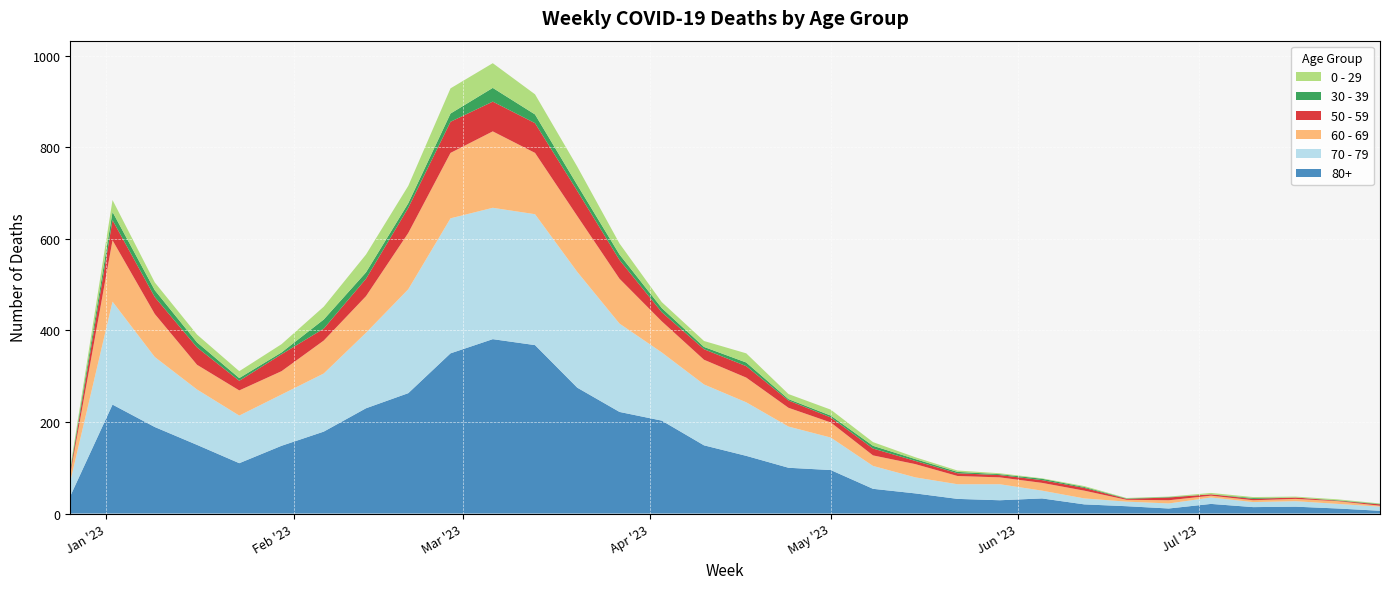

Reading left to right, extract all data points from this chart.

80+: 2022-12-26=38	2023-01-02=238	2023-01-09=189	2023-01-16=150	2023-01-23=110	2023-01-30=148	2023-02-06=179	2023-02-13=230	2023-02-20=263	2023-02-27=350	2023-03-06=381	2023-03-13=368	2023-03-20=275	2023-03-27=222	2023-04-03=203	2023-04-10=149	2023-04-17=126	2023-04-24=100	2023-05-01=95	2023-05-08=54	2023-05-15=44	2023-05-22=32	2023-05-29=29	2023-06-05=33	2023-06-12=20	2023-06-19=16	2023-06-26=11	2023-07-03=21	2023-07-10=14	2023-07-17=15	2023-07-24=11	2023-07-31=6
70 - 79: 2022-12-26=32	2023-01-02=225	2023-01-09=153	2023-01-16=121	2023-01-23=104	2023-01-30=112	2023-02-06=127	2023-02-13=165	2023-02-20=227	2023-02-27=295	2023-03-06=287	2023-03-13=286	2023-03-20=253	2023-03-27=193	2023-04-03=149	2023-04-10=133	2023-04-17=117	2023-04-24=90	2023-05-01=71	2023-05-08=50	2023-05-15=35	2023-05-22=32	2023-05-29=35	2023-06-05=17	2023-06-12=13	2023-06-19=10	2023-06-26=11	2023-07-03=14	2023-07-10=11	2023-07-17=12	2023-07-24=10	2023-07-31=9
60 - 69: 2022-12-26=16	2023-01-02=134	2023-01-09=94	2023-01-16=54	2023-01-23=55	2023-01-30=51	2023-02-06=72	2023-02-13=80	2023-02-20=123	2023-02-27=143	2023-03-06=167	2023-03-13=134	2023-03-20=122	2023-03-27=98	2023-04-03=68	2023-04-10=54	2023-04-17=54	2023-04-24=41	2023-05-01=33	2023-05-08=23	2023-05-15=29	2023-05-22=18	2023-05-29=15	2023-06-05=17	2023-06-12=17	2023-06-19=4	2023-06-26=7	2023-07-03=4	2023-07-10=4	2023-07-17=5	2023-07-24=6	2023-07-31=2
50 - 59: 2022-12-26=5	2023-01-02=44	2023-01-09=37	2023-01-16=38	2023-01-23=21	2023-01-30=37	2023-02-06=26	2023-02-13=38	2023-02-20=55	2023-02-27=68	2023-03-06=65	2023-03-13=65	2023-03-20=55	2023-03-27=41	2023-04-03=20	2023-04-10=23	2023-04-17=25	2023-04-24=16	2023-05-01=11	2023-05-08=15	2023-05-15=7	2023-05-22=6	2023-05-29=5	2023-06-05=6	2023-06-12=6	2023-06-19=2	2023-06-26=6	2023-07-03=3	2023-07-10=3	2023-07-17=3	2023-07-24=1	2023-07-31=3
30 - 39: 2022-12-26=5	2023-01-02=18	2023-01-09=15	2023-01-16=11	2023-01-23=6	2023-01-30=4	2023-02-06=20	2023-02-13=14	2023-02-20=10	2023-02-27=18	2023-03-06=30	2023-03-13=19	2023-03-20=13	2023-03-27=12	2023-04-03=9	2023-04-10=5	2023-04-17=8	2023-04-24=3	2023-05-01=4	2023-05-08=6	2023-05-15=4	2023-05-22=3	2023-05-29=2	2023-06-05=3	2023-06-12=2	2023-06-19=1	2023-06-26=1	2023-07-03=0	2023-07-10=2	2023-07-17=0	2023-07-24=1	2023-07-31=1
0 - 29: 2022-12-26=4	2023-01-02=26	2023-01-09=17	2023-01-16=17	2023-01-23=15	2023-01-30=18	2023-02-06=28	2023-02-13=39	2023-02-20=38	2023-02-27=55	2023-03-06=54	2023-03-13=44	2023-03-20=40	2023-03-27=24	2023-04-03=13	2023-04-10=13	2023-04-17=20	2023-04-24=11	2023-05-01=13	2023-05-08=8	2023-05-15=4	2023-05-22=3	2023-05-29=2	2023-06-05=1	2023-06-12=2	2023-06-19=1	2023-06-26=1	2023-07-03=3	2023-07-10=2	2023-07-17=2	2023-07-24=2	2023-07-31=1